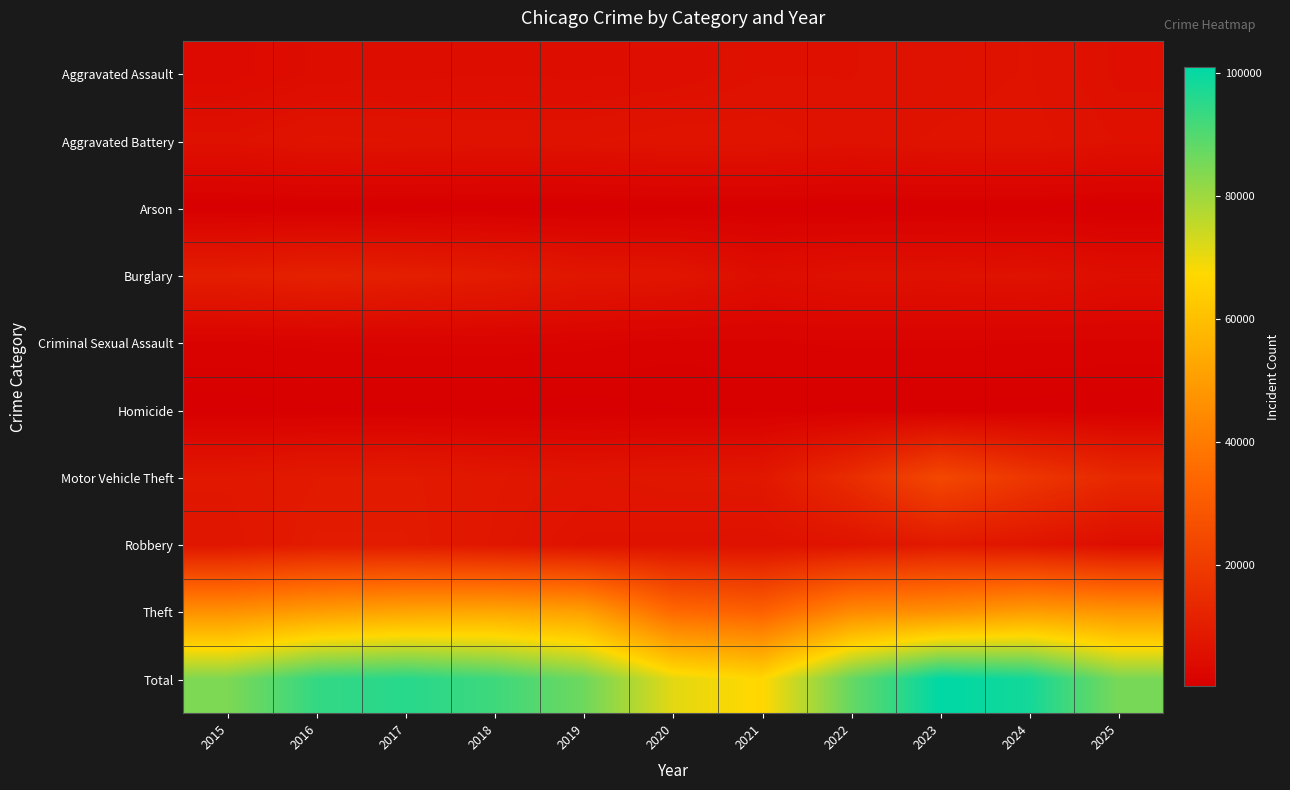

What is the greatest value displayed?

100931